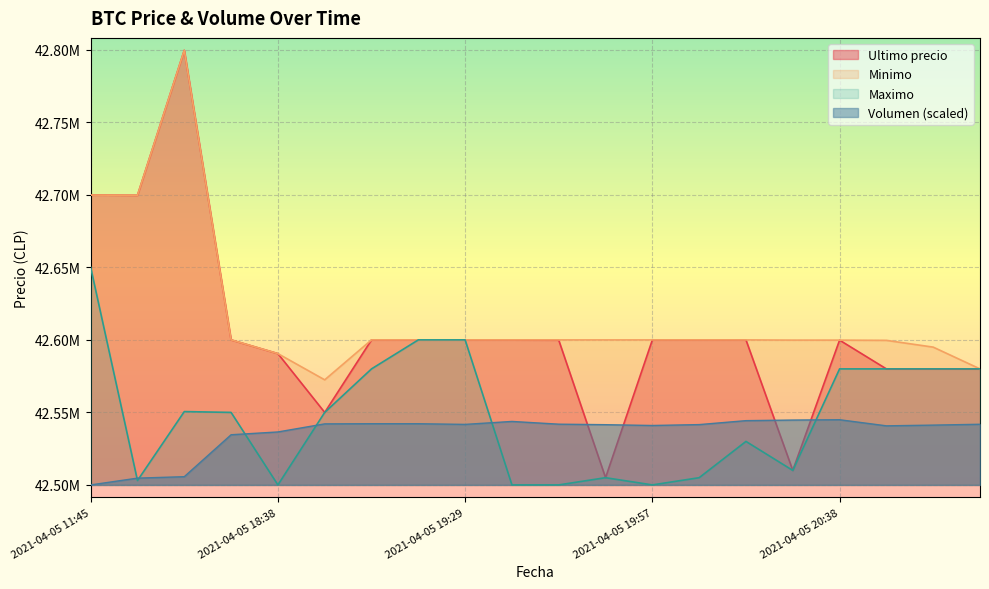

Reading left to right, transcribe all the data shown in this chart.

Ultimo precio: 2021-04-05 11:45=42699809.0	2021-04-05 16:00=42699652.0	2021-04-05 16:21=42799603.0	2021-04-05 18:21=42600000.0	2021-04-05 18:38=42590528.0	2021-04-05 18:53=42550000.0	2021-04-05 19:06=42600000.0	2021-04-05 19:17=42599999.0	2021-04-05 19:29=42600000.0	2021-04-05 19:38=42600000.0	2021-04-05 19:46=42599821.0	2021-04-05 19:51=42505000.0	2021-04-05 19:57=42599989.0	2021-04-05 20:05=42600000.0	2021-04-05 20:15=42599989.0	2021-04-05 20:28=42510020.0	2021-04-05 20:38=42599821.0	2021-04-05 20:46=42580000.0	2021-04-05 20:52=42580000.0	2021-04-05 20:58=42580001.0
Minimo: 2021-04-05 11:45=42699808.0	2021-04-05 16:00=42699652.0	2021-04-05 16:21=42799603.0	2021-04-05 18:21=42600000.0	2021-04-05 18:38=42590528.0	2021-04-05 18:53=42572453.8	2021-04-05 19:06=42600000.0	2021-04-05 19:17=42600000.0	2021-04-05 19:29=42600000.0	2021-04-05 19:38=42600000.0	2021-04-05 19:46=42599989.0	2021-04-05 19:51=42599989.0	2021-04-05 19:57=42599989.0	2021-04-05 20:05=42600000.0	2021-04-05 20:15=42599989.0	2021-04-05 20:28=42599833.0	2021-04-05 20:38=42599821.0	2021-04-05 20:46=42599664.0	2021-04-05 20:52=42595000.0	2021-04-05 20:58=42580001.0
Maximo: 2021-04-05 11:45=42650000.0	2021-04-05 16:00=42503040.0	2021-04-05 16:21=42550570.0	2021-04-05 18:21=42550000.0	2021-04-05 18:38=42500020.0	2021-04-05 18:53=42550000.0	2021-04-05 19:06=42580000.0	2021-04-05 19:17=42599999.0	2021-04-05 19:29=42599999.0	2021-04-05 19:38=42500030.0	2021-04-05 19:46=42500030.0	2021-04-05 19:51=42505000.0	2021-04-05 19:57=42500030.0	2021-04-05 20:05=42505000.0	2021-04-05 20:15=42530010.0	2021-04-05 20:28=42510020.0	2021-04-05 20:38=42580000.0	2021-04-05 20:46=42580000.0	2021-04-05 20:52=42580000.0	2021-04-05 20:58=42580000.0
Volumen: 2021-04-05 11:45=42500020.0	2021-04-05 16:00=42504700.2	2021-04-05 16:21=42505695.6	2021-04-05 18:21=42534602.9	2021-04-05 18:38=42536529.8	2021-04-05 18:53=42542105.9	2021-04-05 19:06=42542207.7	2021-04-05 19:17=42542204.0	2021-04-05 19:29=42541742.4	2021-04-05 19:38=42543782.2	2021-04-05 19:46=42541890.2	2021-04-05 19:51=42541538.9	2021-04-05 19:57=42540987.3	2021-04-05 20:05=42541601.8	2021-04-05 20:15=42544324.9	2021-04-05 20:28=42544726.3	2021-04-05 20:38=42544957.5	2021-04-05 20:46=42540748.9	2021-04-05 20:52=42541245.6	2021-04-05 20:58=42541831.4